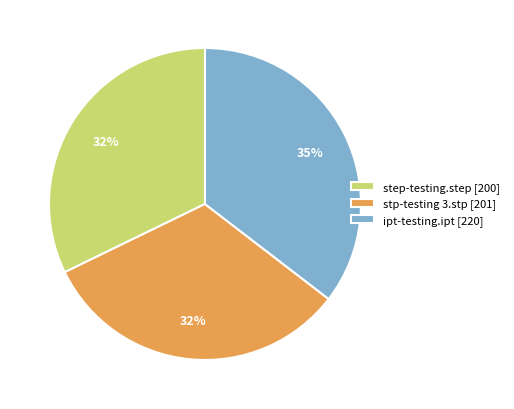

What is the ratio of the value at ipt-testing.ipt [220] to the value at stp-testing 3.stp [201]?

1.1